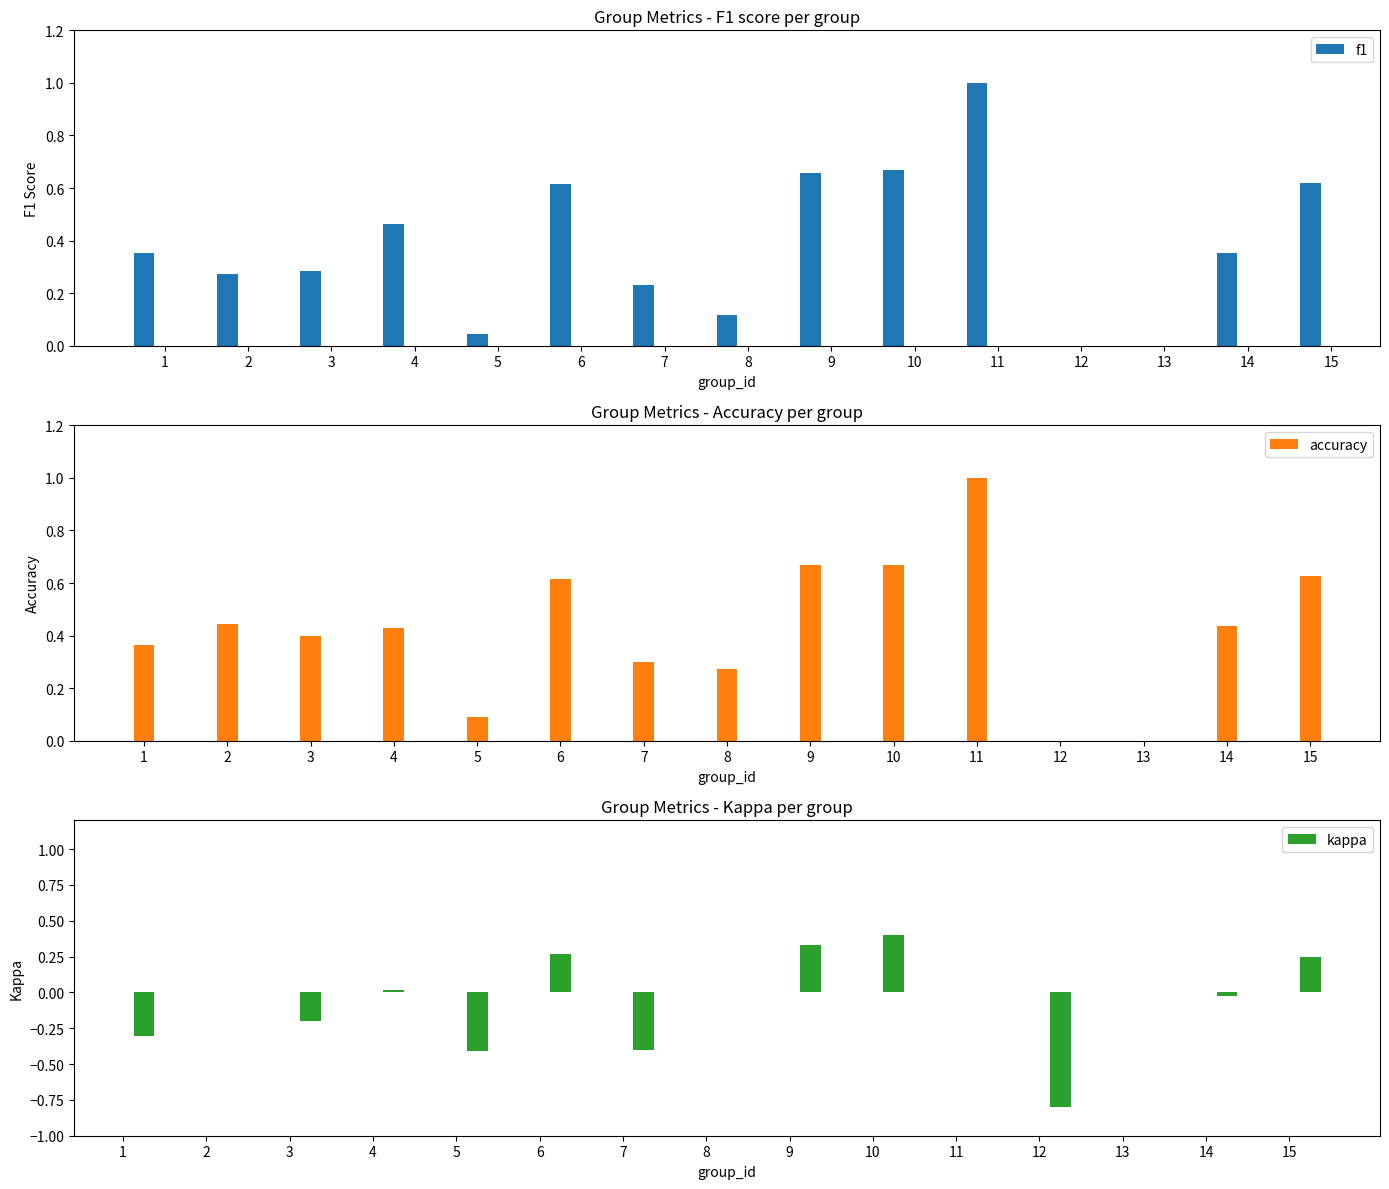

Does the chart contain any negative values?

Yes